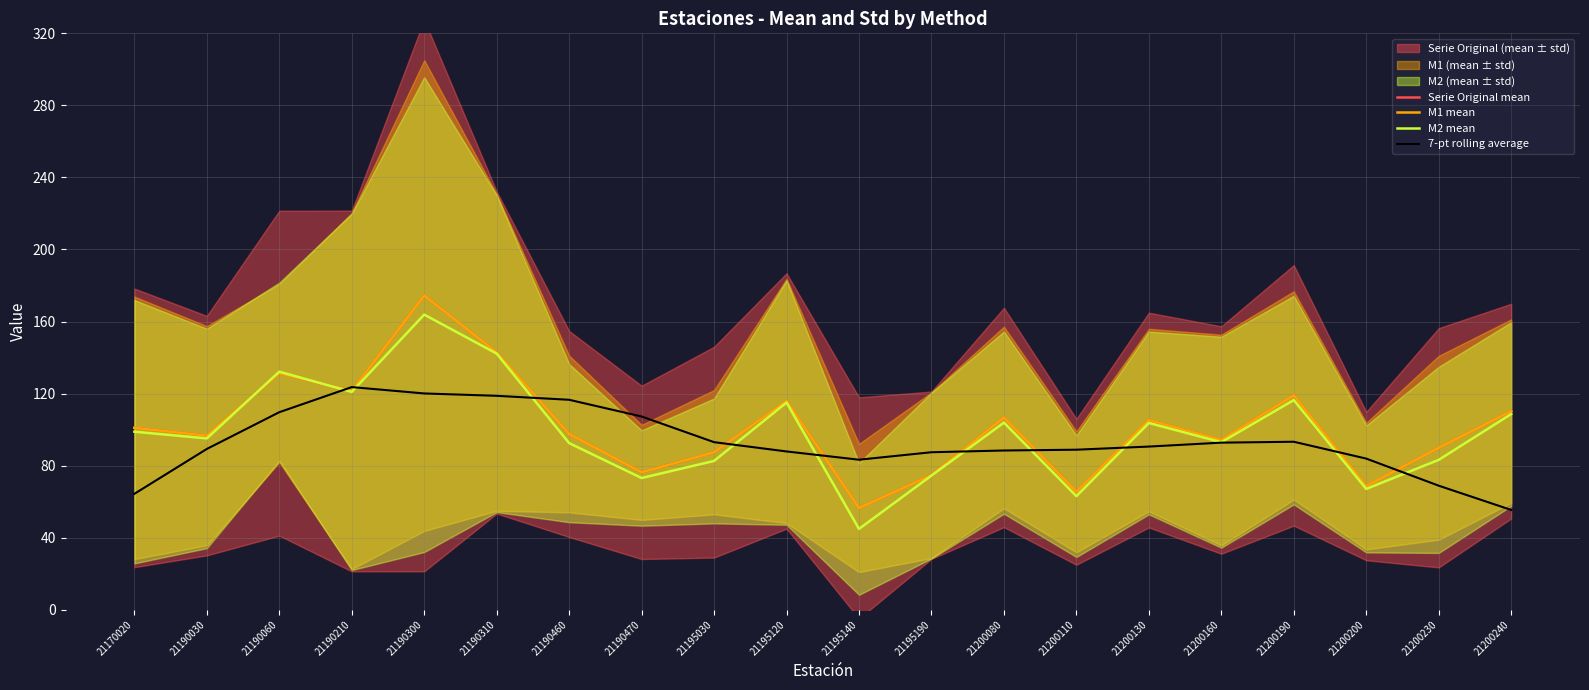

What is the spread (max minus min) of values at 21195190?

13.0